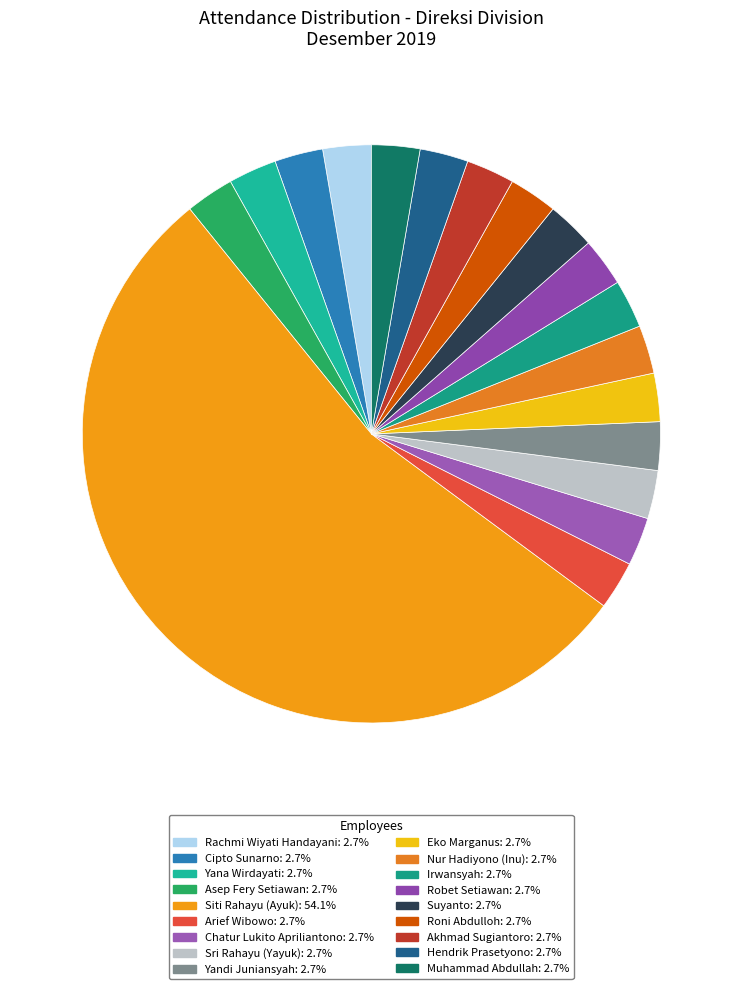

Count the number of slices in the pie.

18